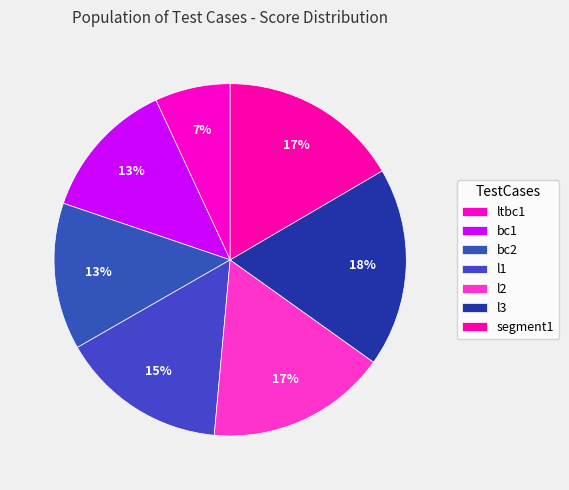

Which slice is the smallest?

ltbc1